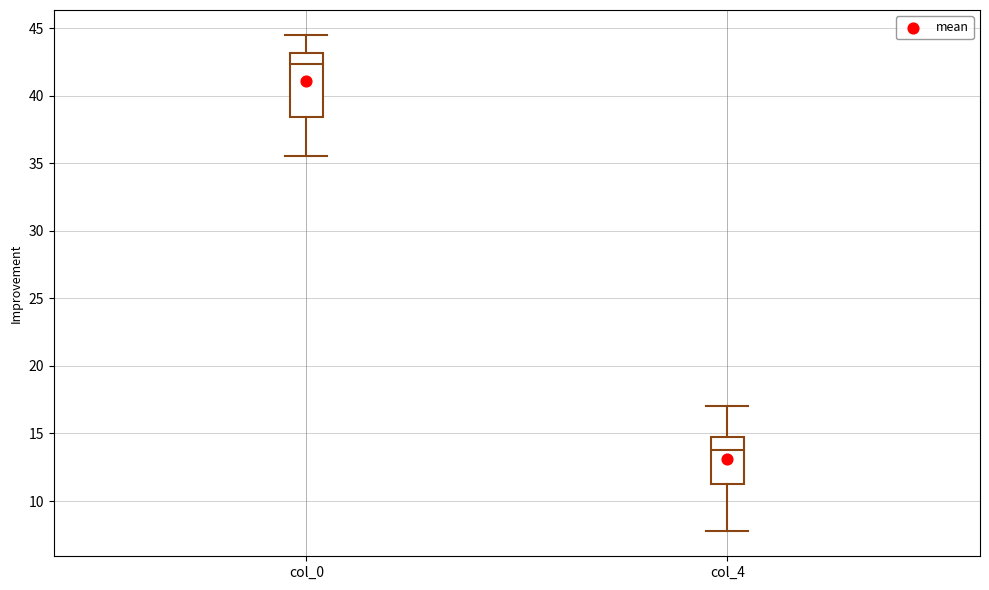

Reading left to right, transcribe this box plot: for each box, give where its median line is, the range the box spans, and where its two whiskers end, as read against the y-axis. The values are not printed on the chart, so give them approximately, as read against the axis.

col_0: median 42.5, box 38.5 to 43.0, whiskers 35.5 to 44.5
col_4: median 14.0, box 11.5 to 15.0, whiskers 8.0 to 17.0